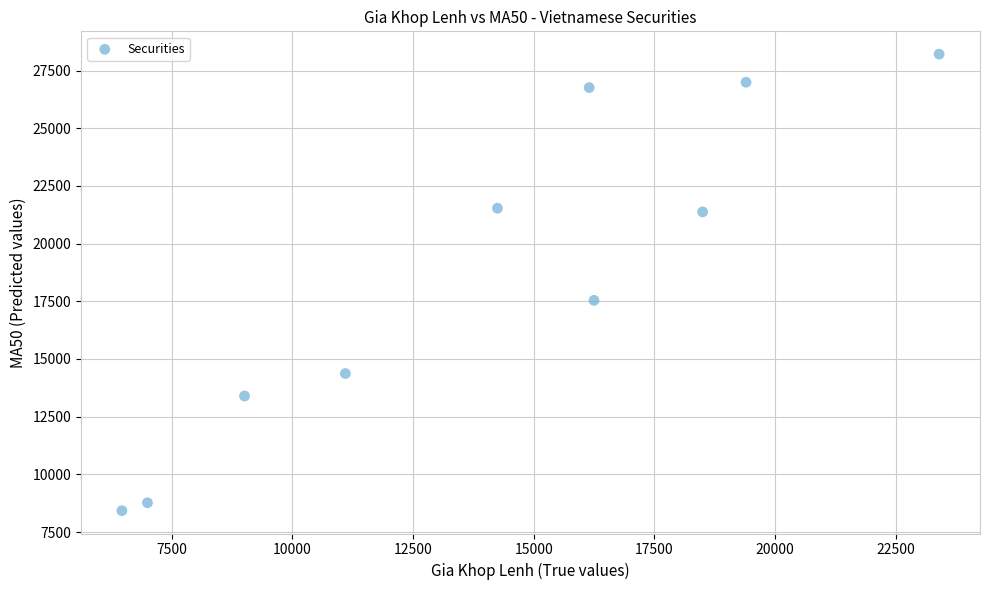

What Y value in the scatter plot is closest to 18318?

17541.0